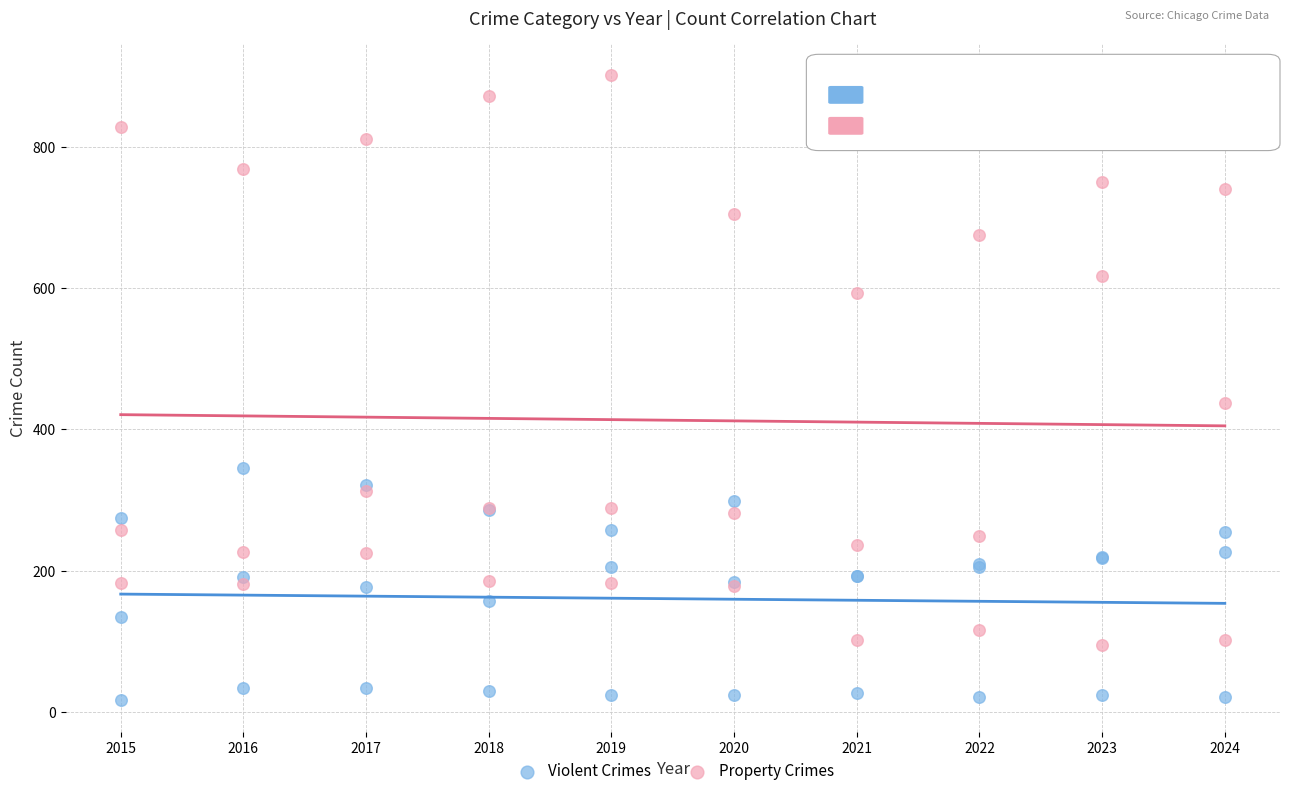

Which series contains the lowest Y value?

Violent Crimes